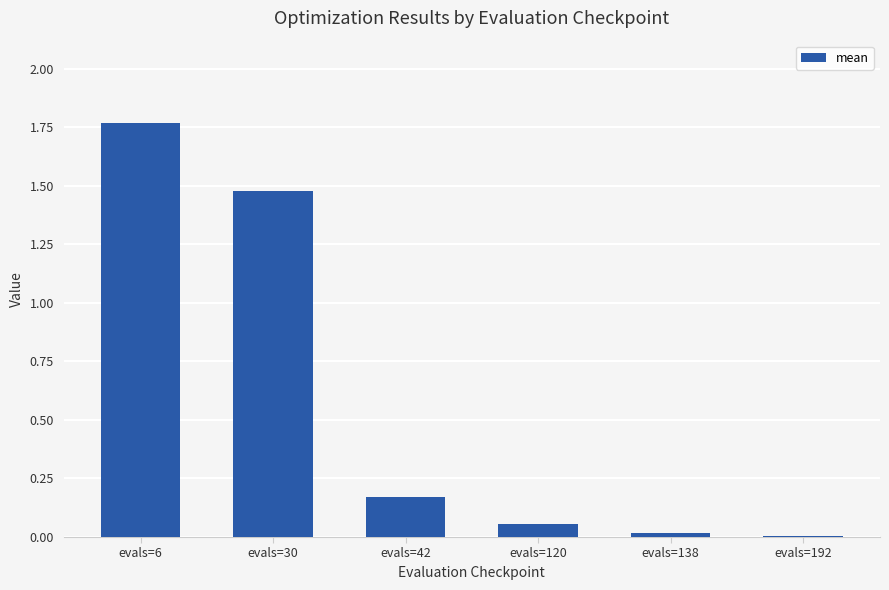

What is the sum of all values?

3.5